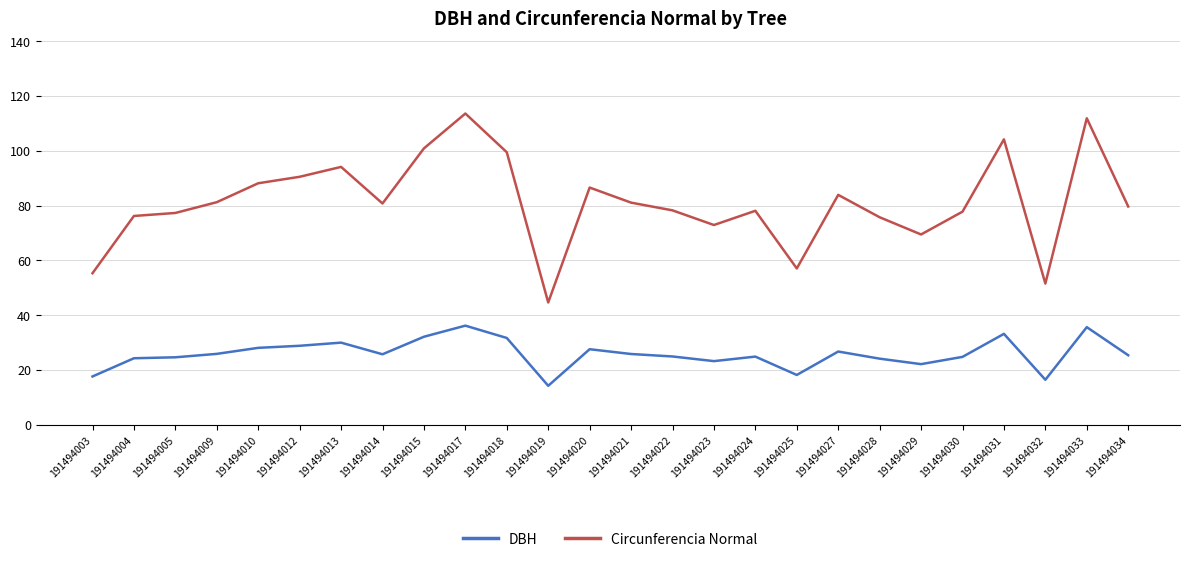

Is the value of Circunferencia Normal at 191494030 greater than the value of DBH at 191494033?

Yes